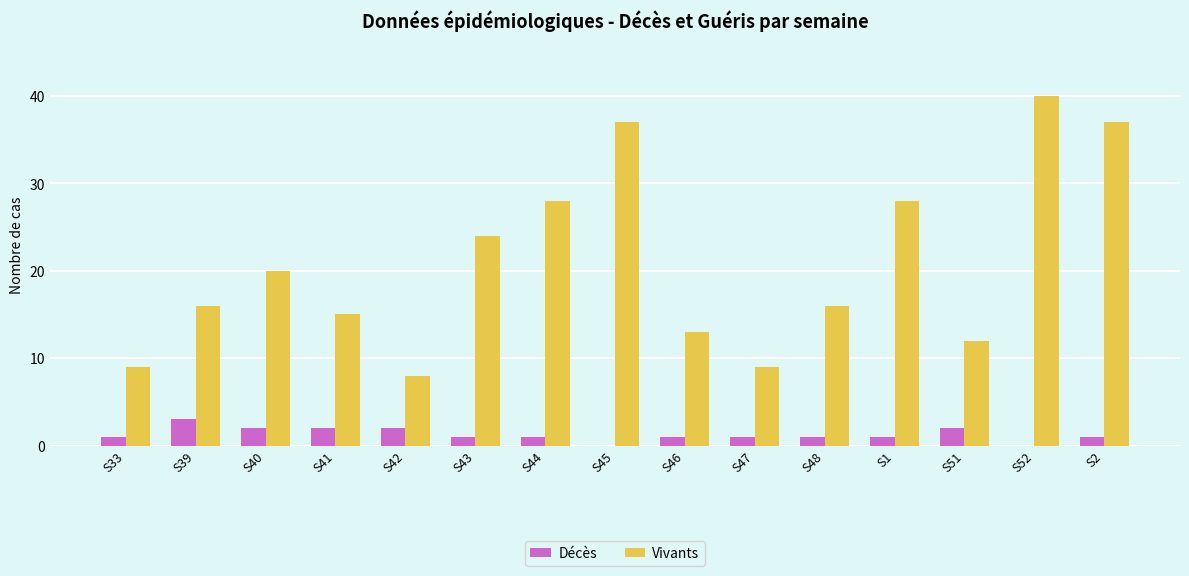

What is the maximum value for Décès?

3